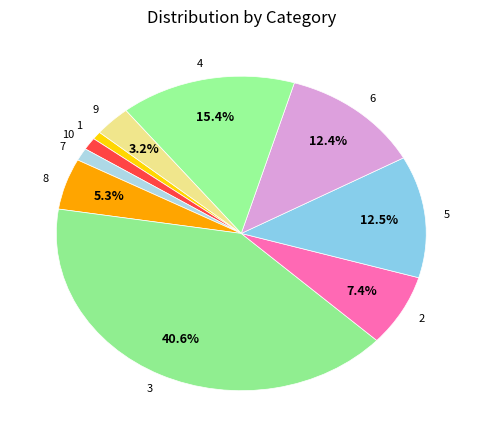

Which slice is the largest?

3